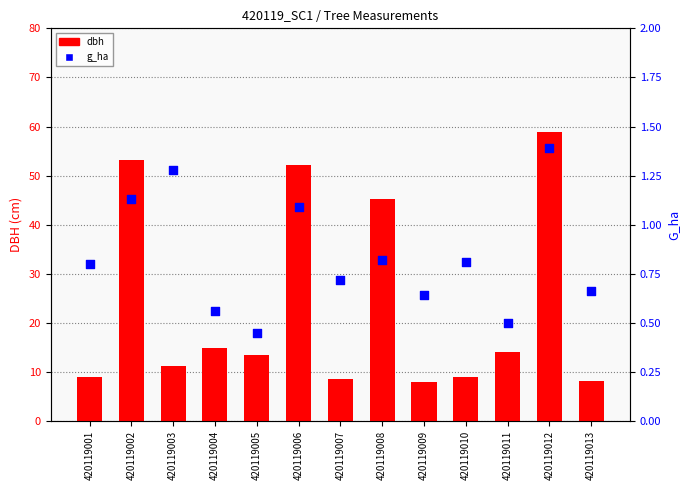

Is the value of dbh at 420119010 greater than the value of g_ha at 420119008?

Yes